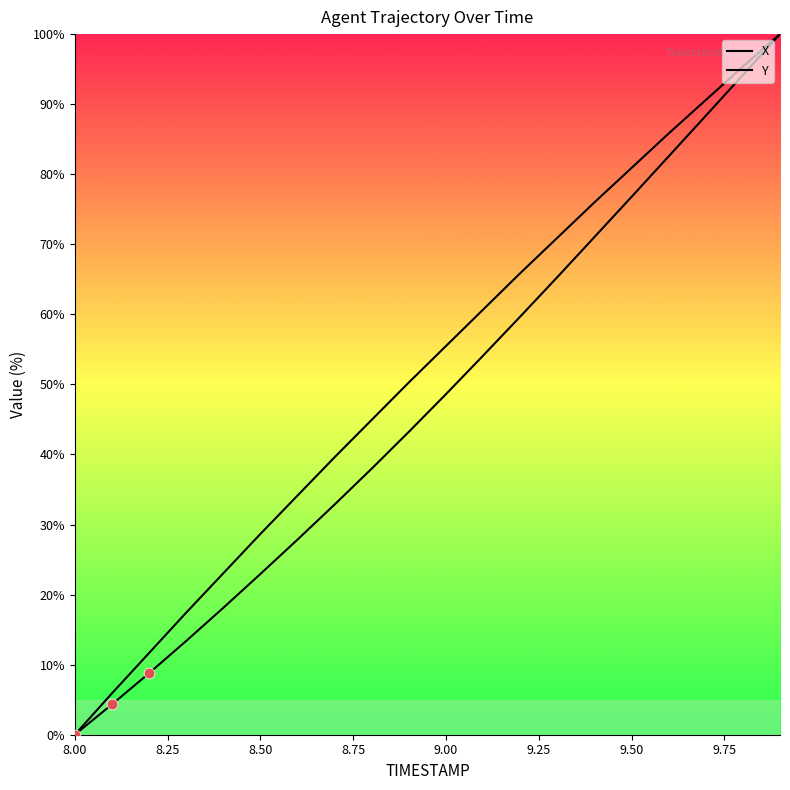

Which series has the largest Y range (max minus min)?

X